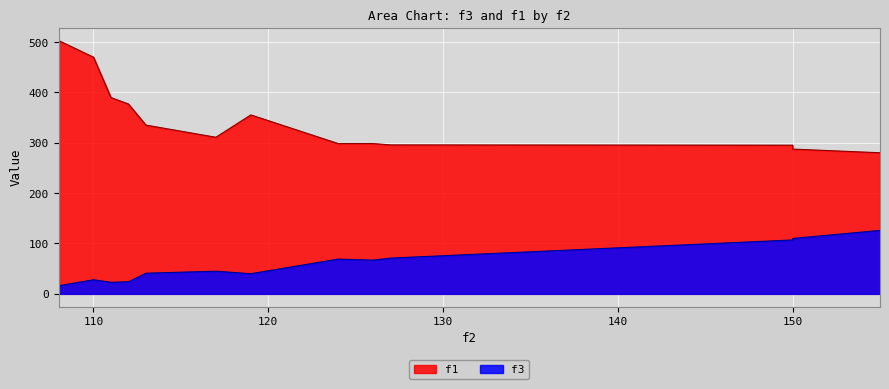

Which series has the largest total across all categories?

f1